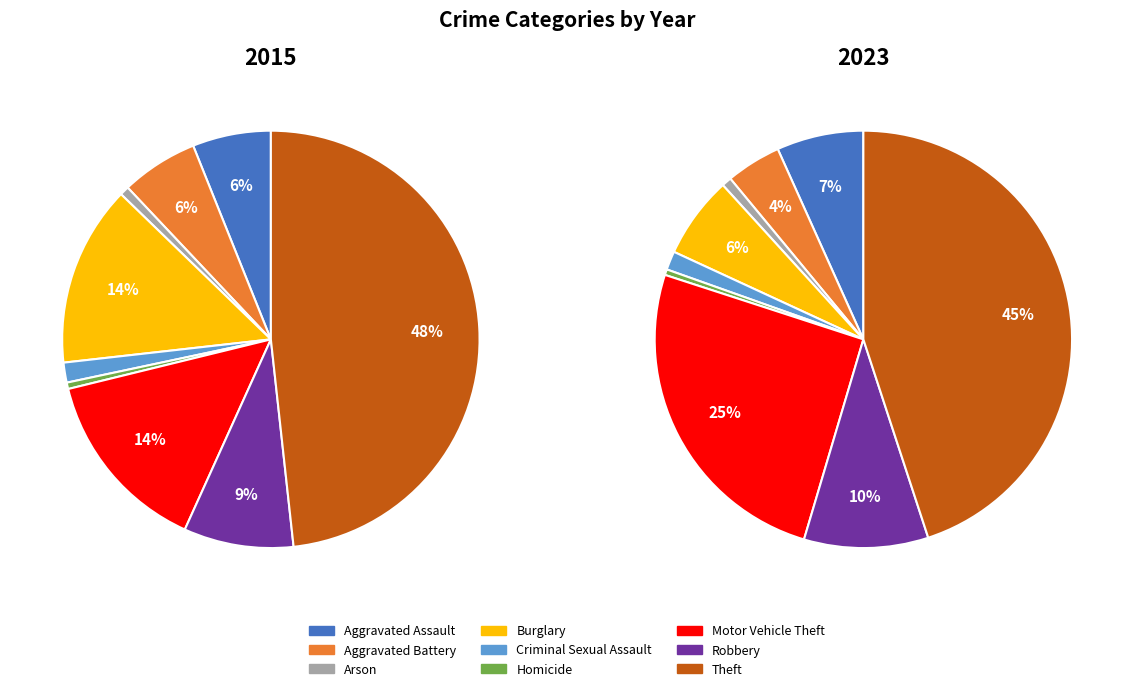

Between Criminal Sexual Assault and Motor Vehicle Theft, which is larger?

Motor Vehicle Theft